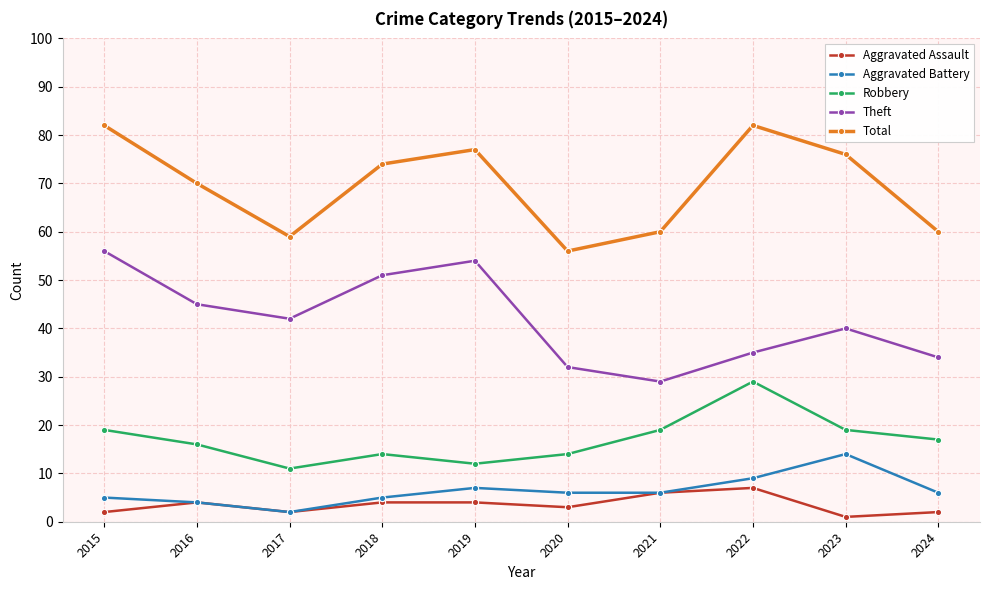

Where is the first local minimum for Robbery?

2017